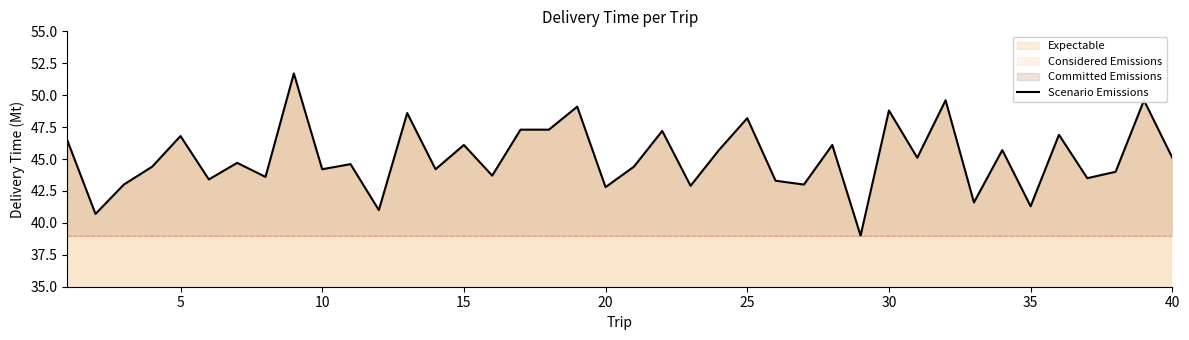

What is the value of the 29th point from the left?

39.0